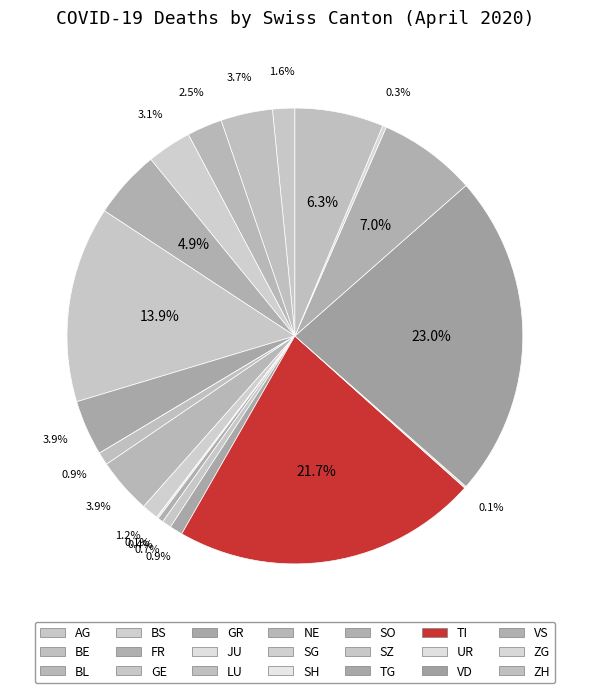

Is the sum of GR and VD greater than half?

No